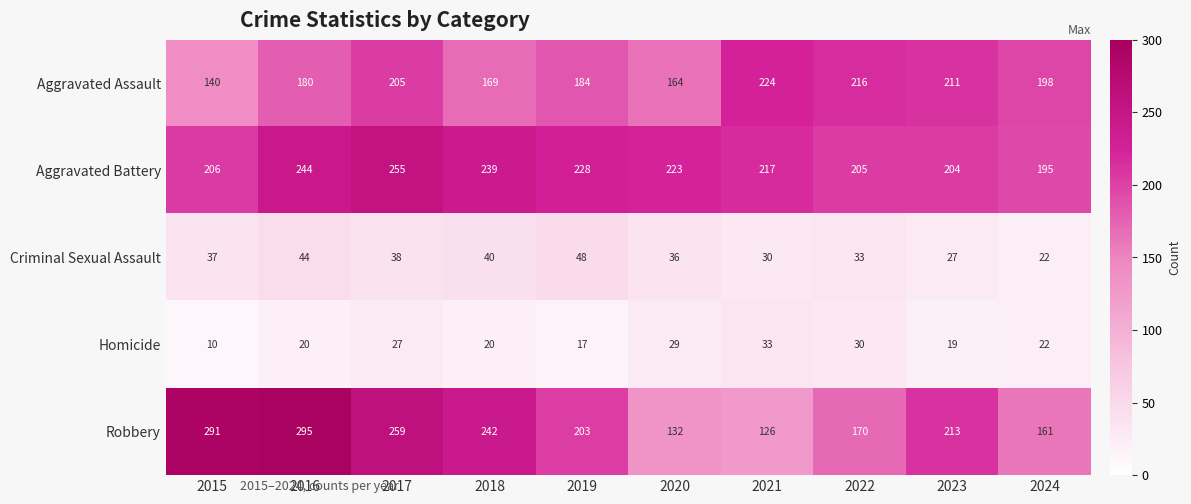

Which series has the widest spread of values?

Robbery